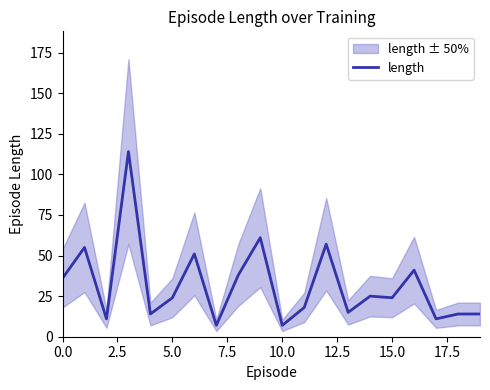

What is the value of the 3rd point from the left?

11